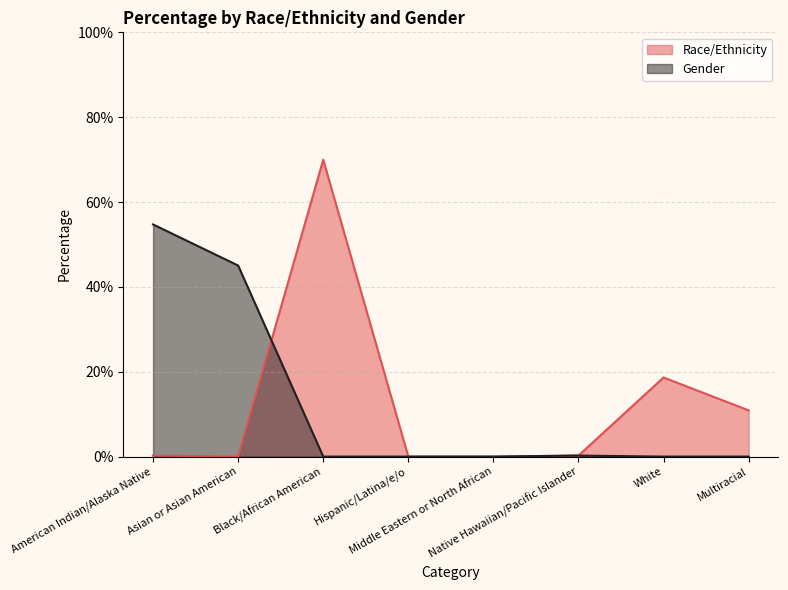

True or false: Race/Ethnicity has more than 0 interior local peaks.

True